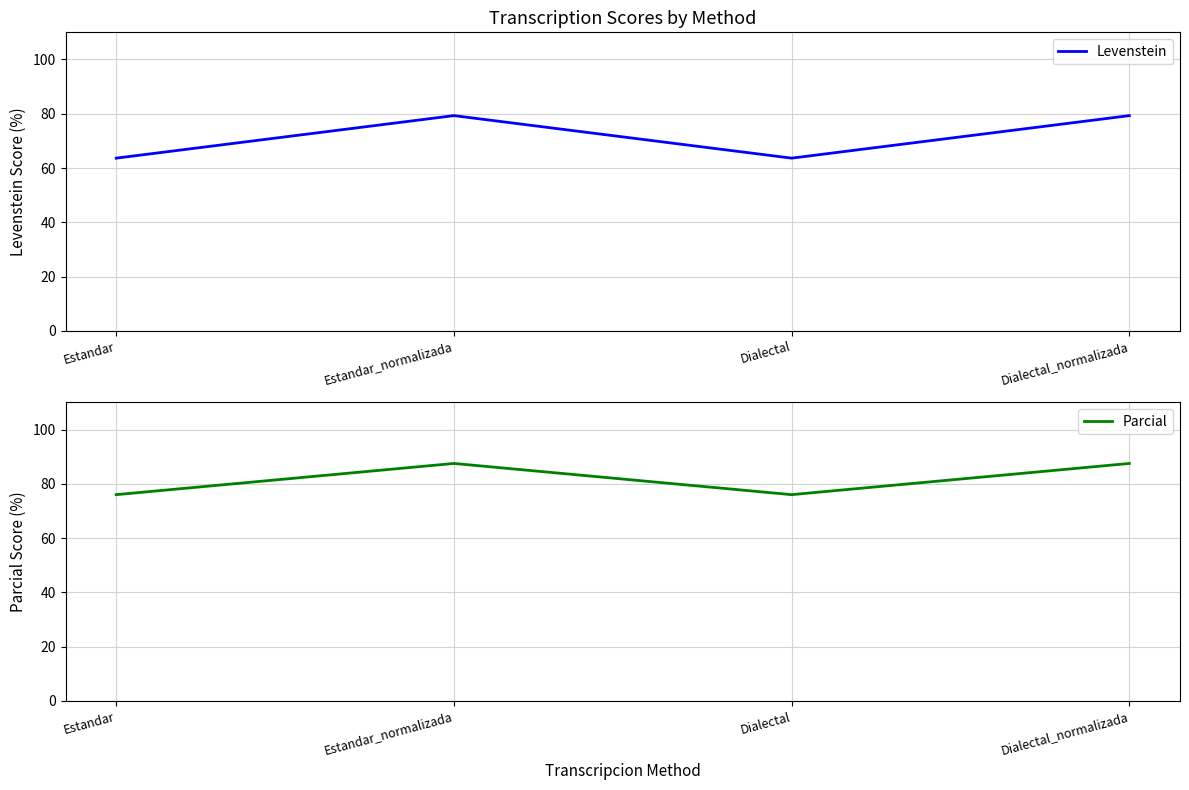

Between Estandar_normalizada and Dialectal, which series saw the biggest shift?

Levenstein